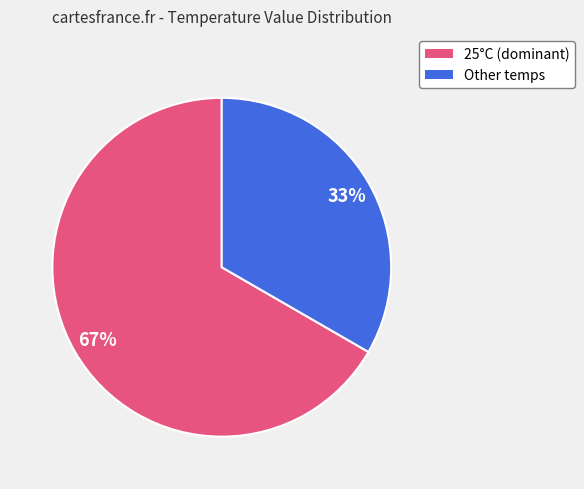

To the nearest percent, what is the average slice percentage?

50%